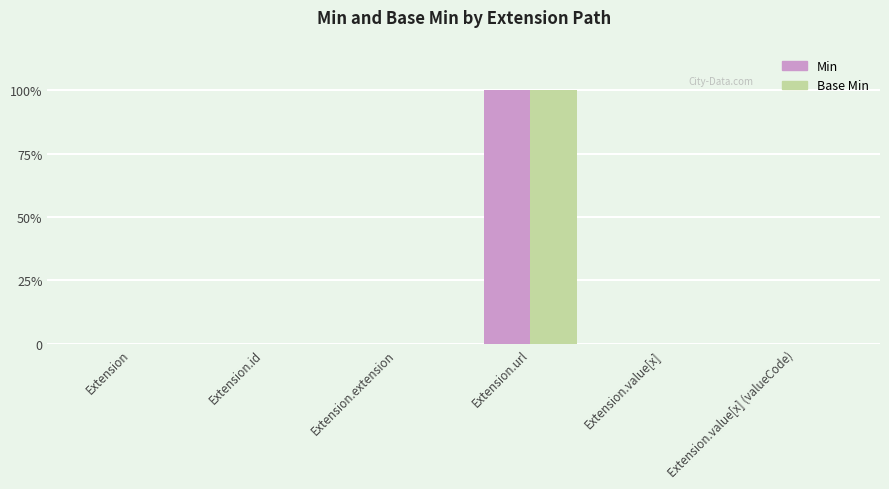

Which series has the largest total across all categories?

Min